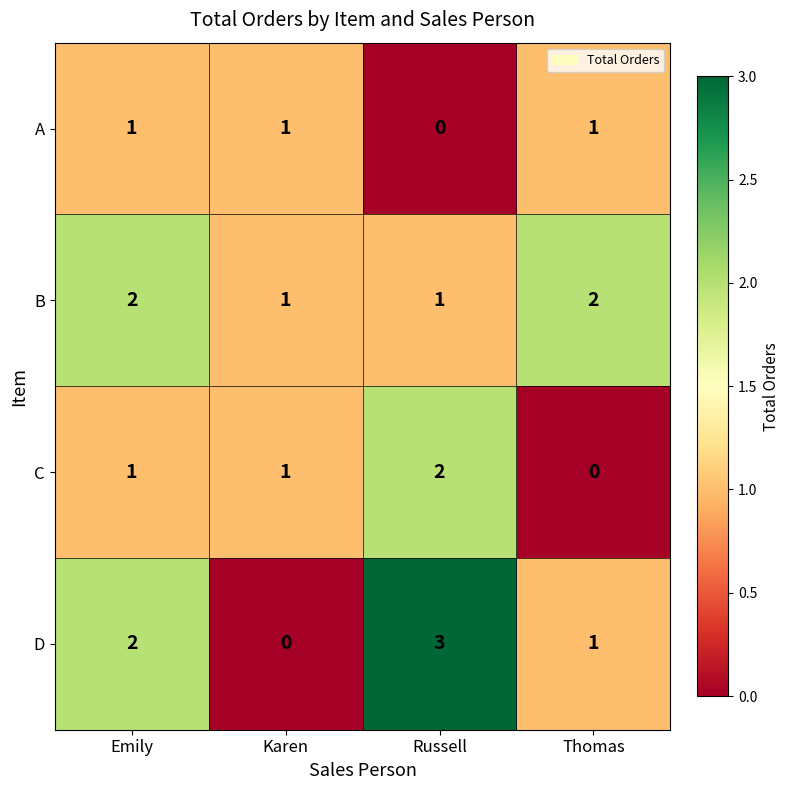

At which category does the chart reach its peak across all series?

Russell